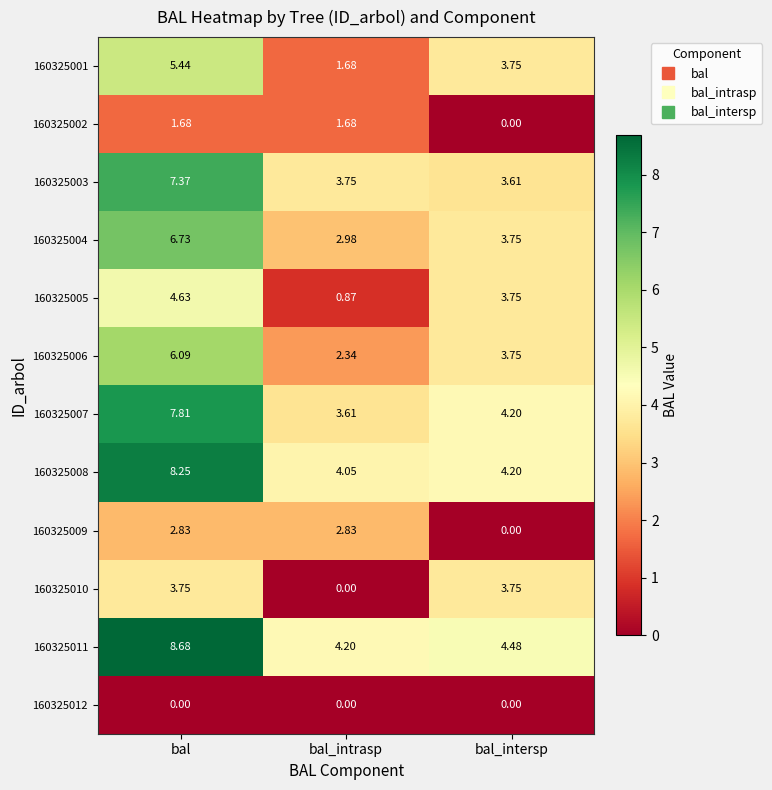

Where is 160325008 nearest to the value 6?

bal_intersp